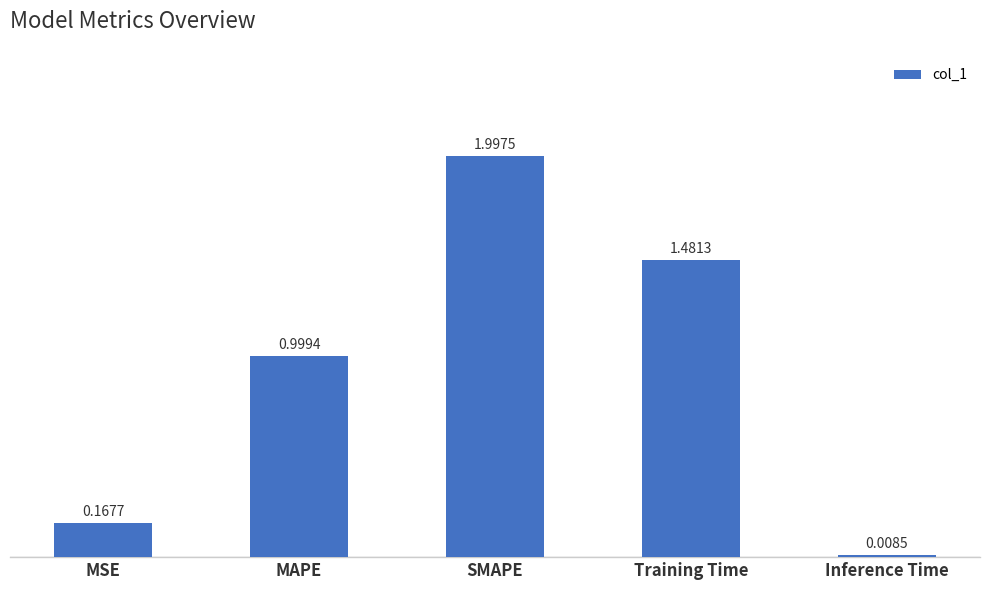

What is the difference between the maximum and minimum values?

2.0